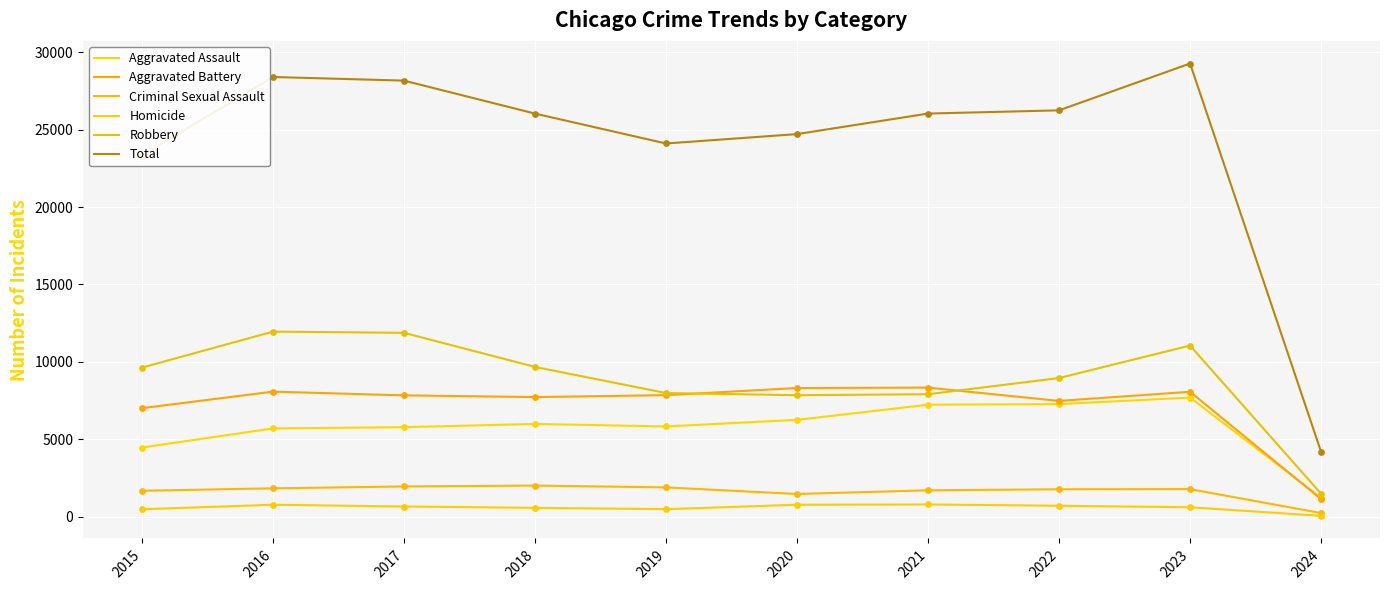

Is the value of Robbery at 2019 greater than the value of Aggravated Assault at 2020?

Yes